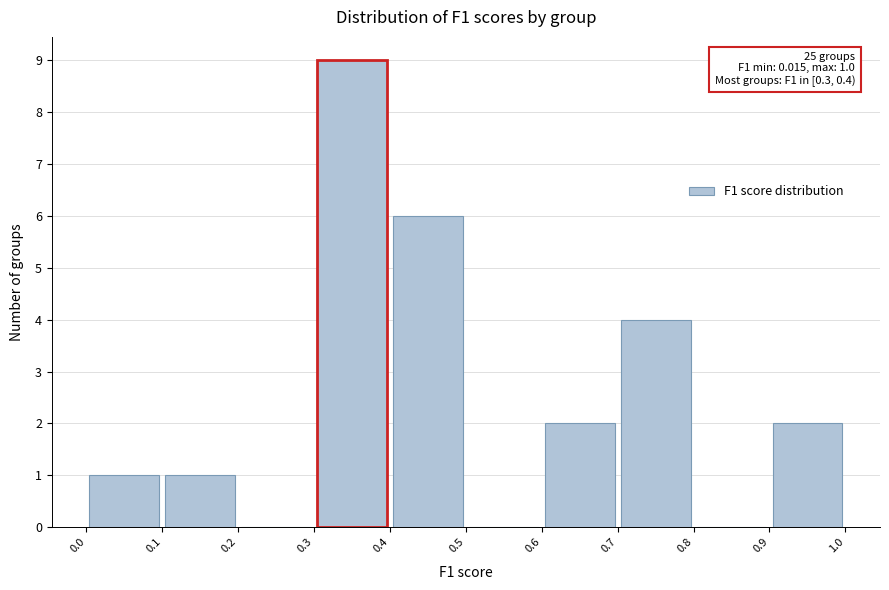

Over which range of the x-axis is the bar tallest?

0.3 to 0.4